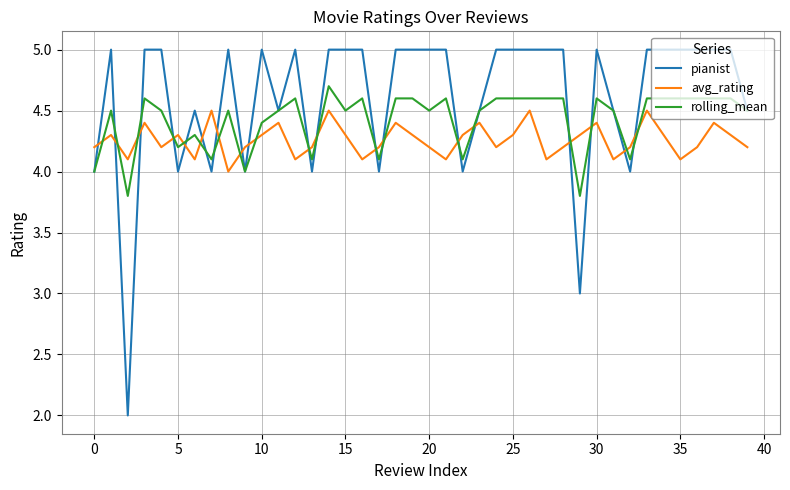

Reading left to right, transcribe all the data shown in this chart.

pianist: 4.0	5.0	2.0	5.0	5.0	4.0	4.5	4.0	5.0	4.0	5.0	4.5	5.0	4.0	5.0	5.0	5.0	4.0	5.0	5.0	5.0	5.0	4.0	4.5	5.0	5.0	5.0	5.0	5.0	3.0	5.0	4.5	4.0	5.0	5.0	5.0	5.0	5.0	5.0	4.5
avg_rating: 4.2	4.3	4.1	4.4	4.2	4.3	4.1	4.5	4.0	4.2	4.3	4.4	4.1	4.2	4.5	4.3	4.1	4.2	4.4	4.3	4.2	4.1	4.3	4.4	4.2	4.3	4.5	4.1	4.2	4.3	4.4	4.1	4.2	4.5	4.3	4.1	4.2	4.4	4.3	4.2
rolling_mean: 4.0	4.5	3.8	4.6	4.5	4.2	4.3	4.1	4.5	4.0	4.4	4.5	4.6	4.1	4.7	4.5	4.6	4.1	4.6	4.6	4.5	4.6	4.1	4.5	4.6	4.6	4.6	4.6	4.6	3.8	4.6	4.5	4.1	4.6	4.6	4.6	4.6	4.6	4.6	4.5